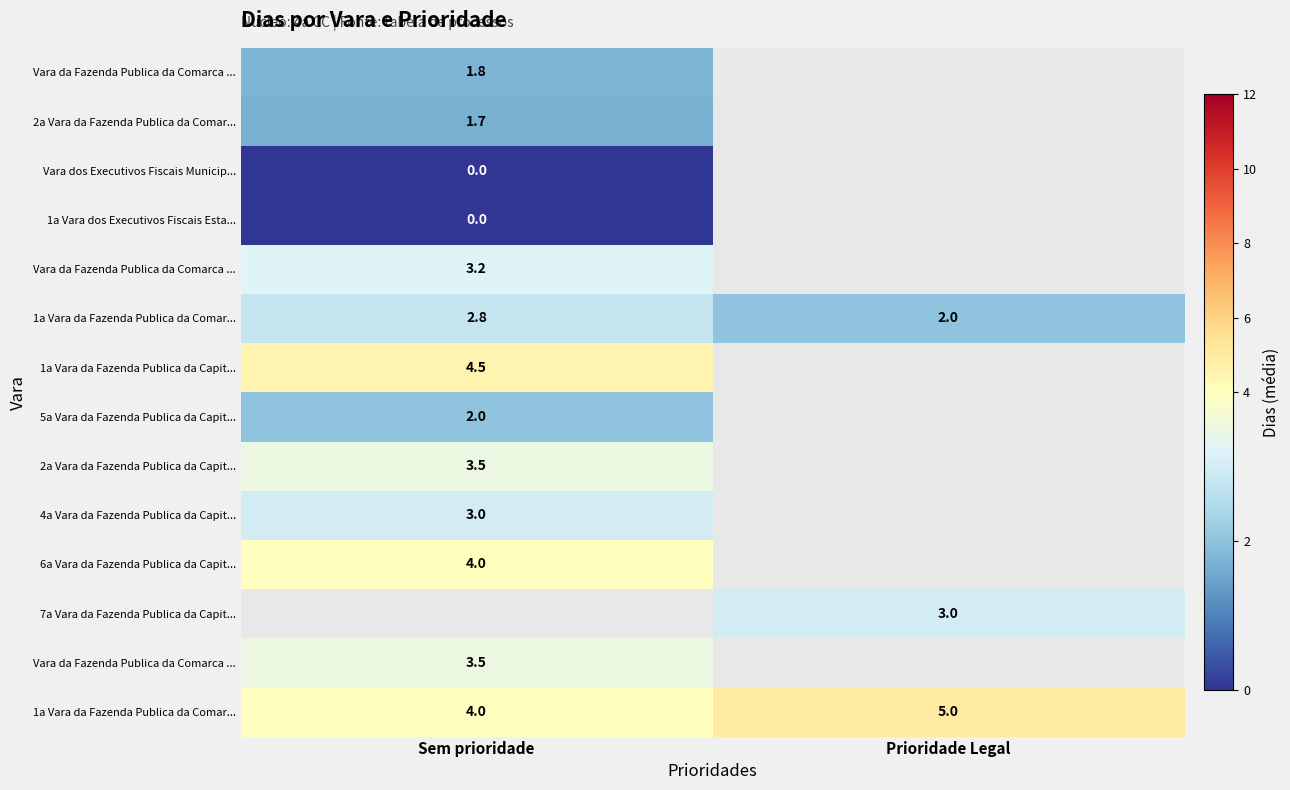

How many series are shown in this chart?

14